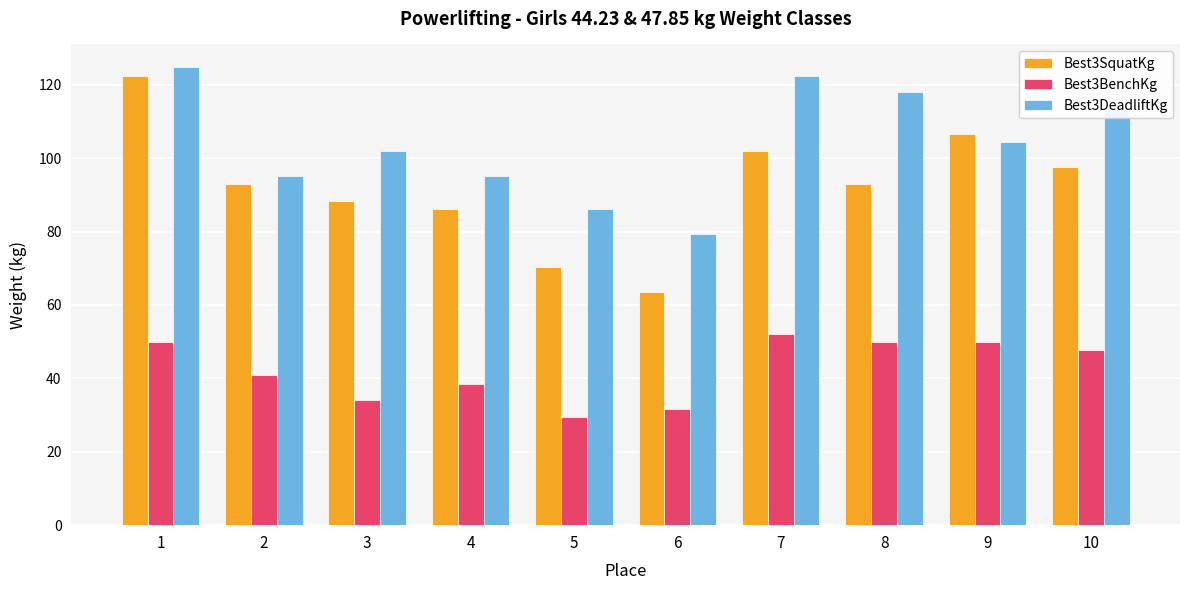

The Best3DeadliftKg series shows 207.9 at 7. True or false?

False